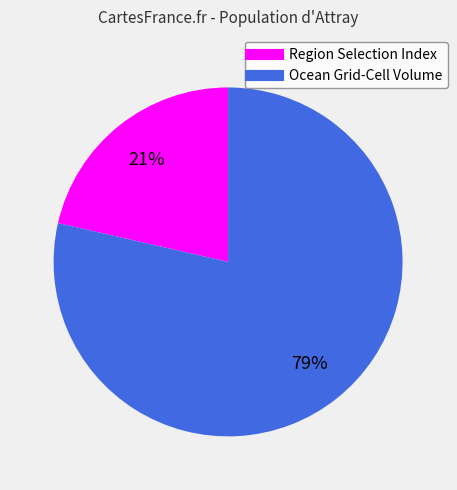

True or false: Ocean Grid-Cell Volume accounts for 64% of the total.

False